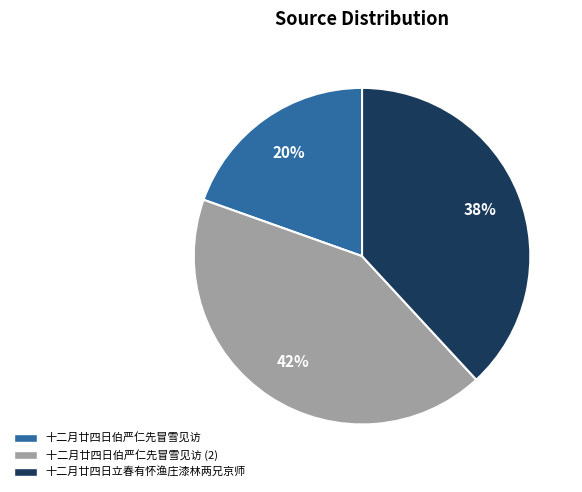

To the nearest percent, what portion does 十二月廿四日伯严仁先冒雪见访 represent?

20%